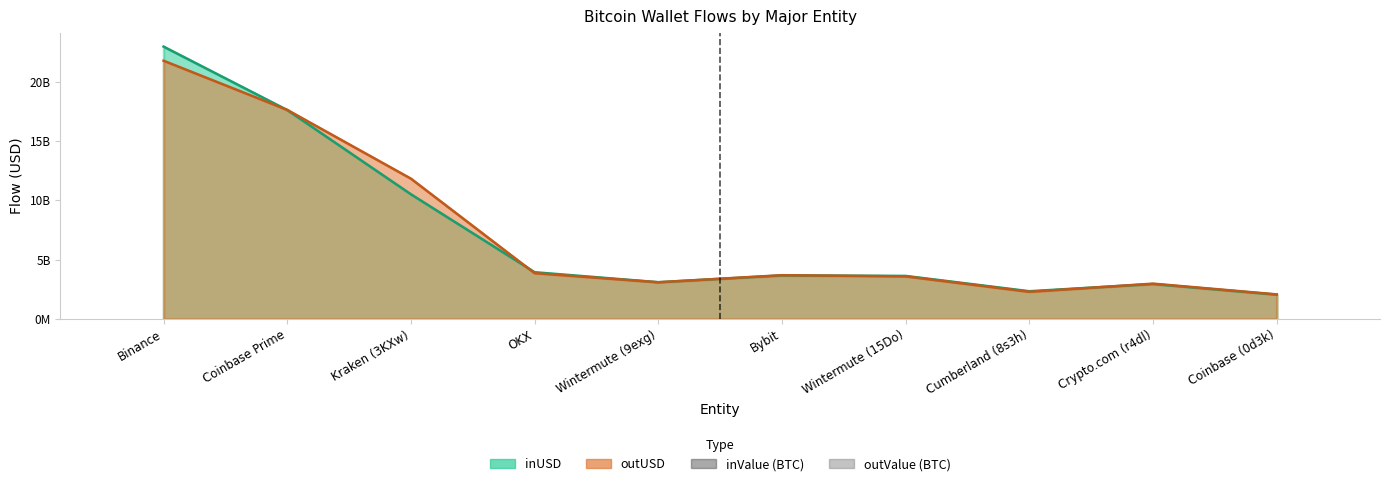

Between Wintermute (9exg) and Wintermute (15Do), which series saw the biggest shift?

inValue (BTC)